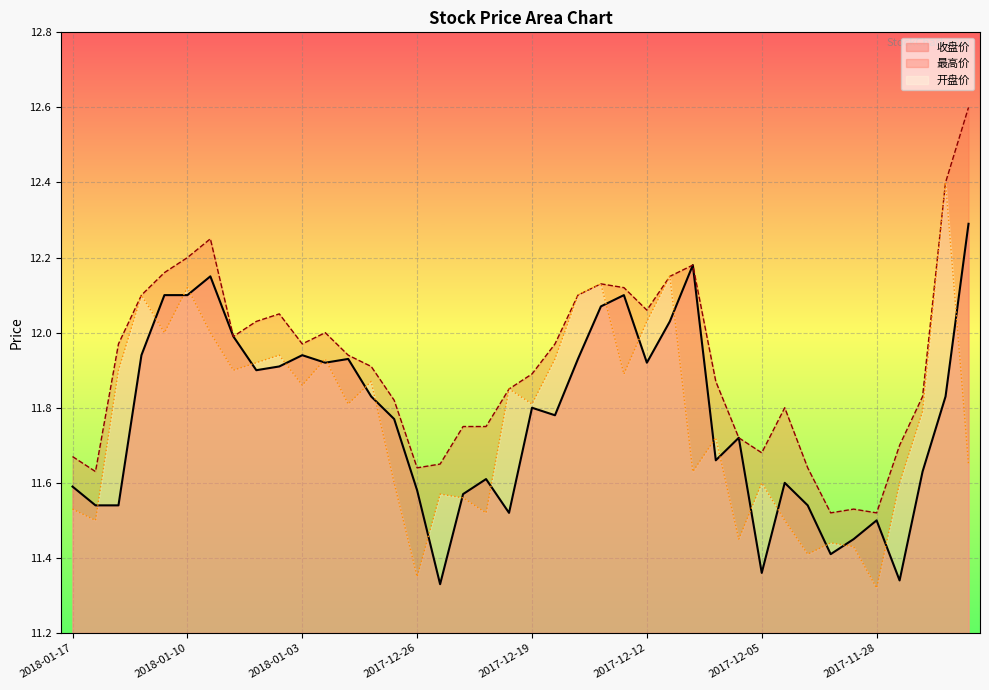

True or false: 开盘价 has more than 1 interior local peaks.

True